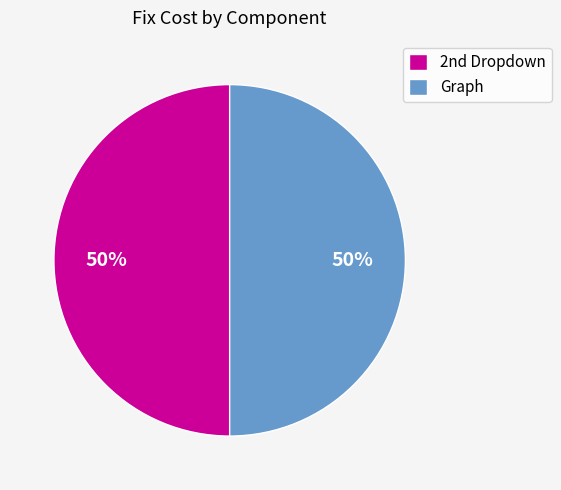

What percentage is the Graph slice, to the nearest percent?

50%